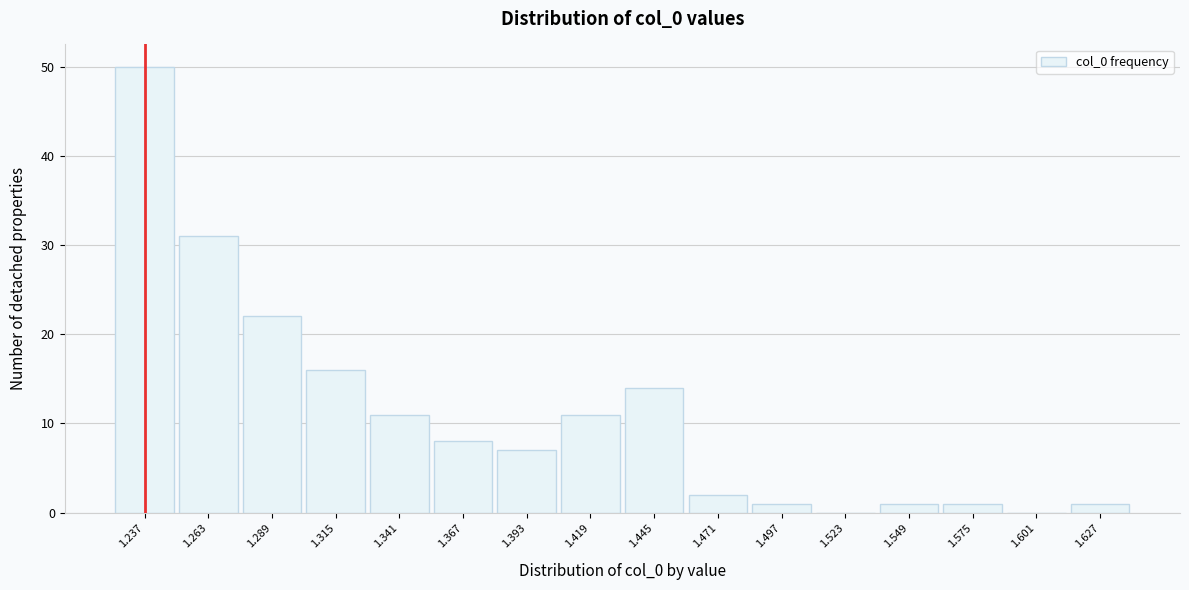

Reading right to left, transcribe all the data shown in this chart.

1.627=1	1.601=0	1.575=1	1.549=1	1.523=0	1.497=1	1.471=2	1.445=14	1.419=11	1.393=7	1.367=8	1.341=11	1.315=16	1.289=22	1.263=31	1.237=50